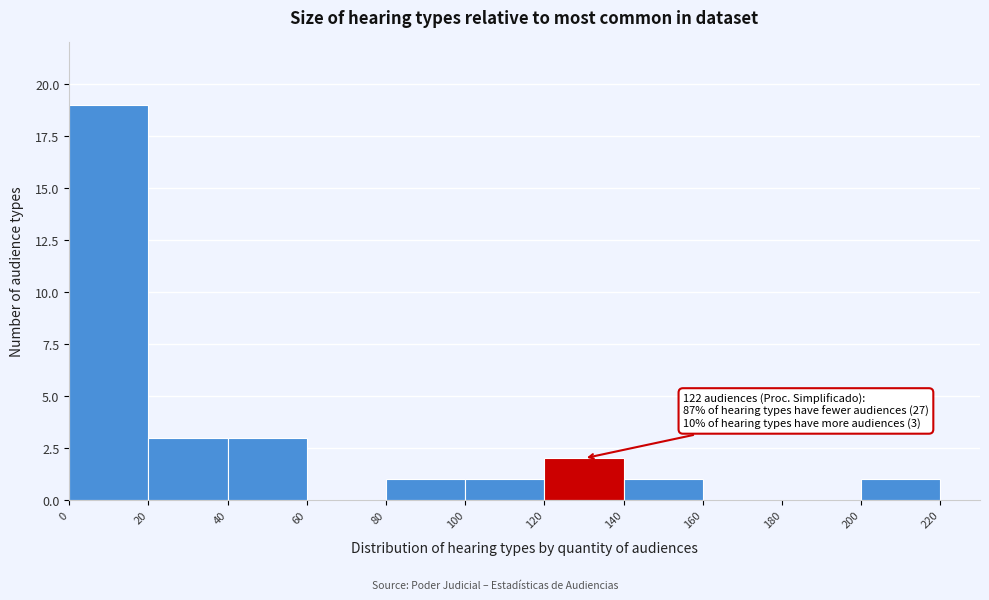

Over which range of the x-axis is the bar tallest?

0 to 20